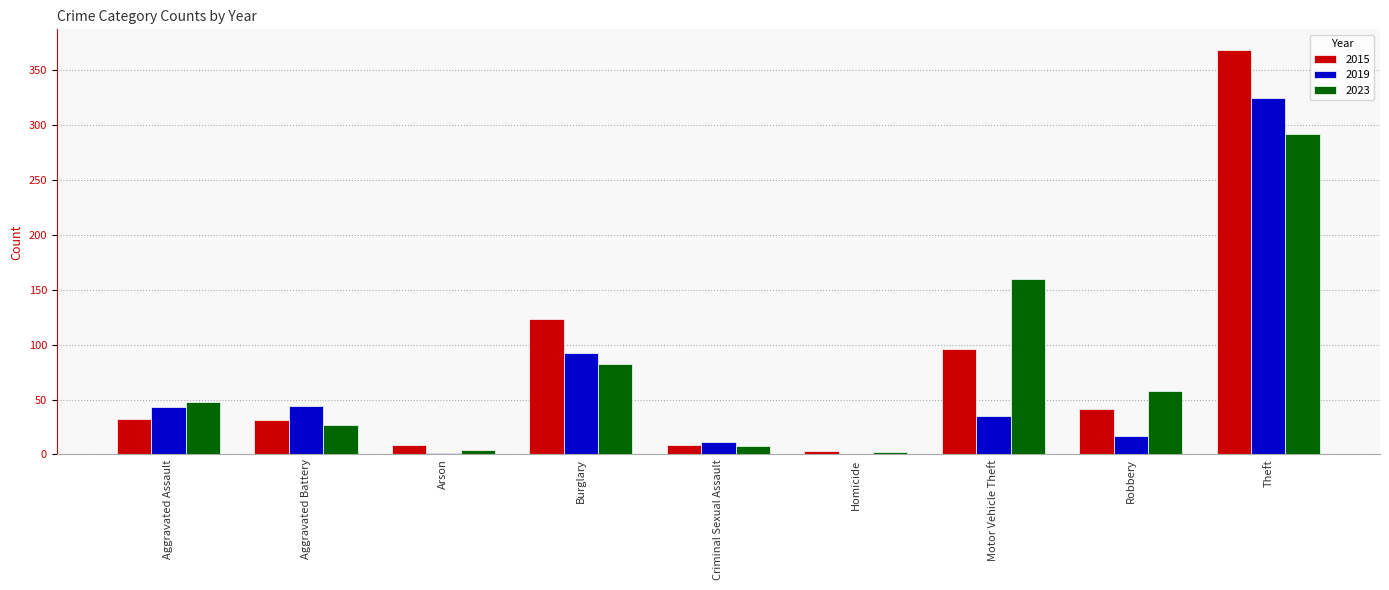

What is the sum of all 2019 values?

568